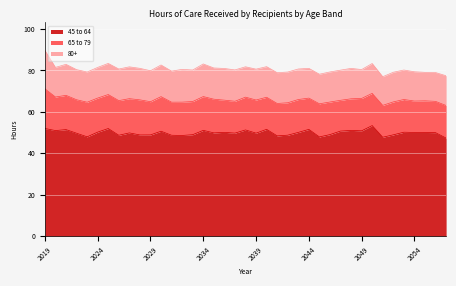

What value does the 80+ series have at 2046?

14.5